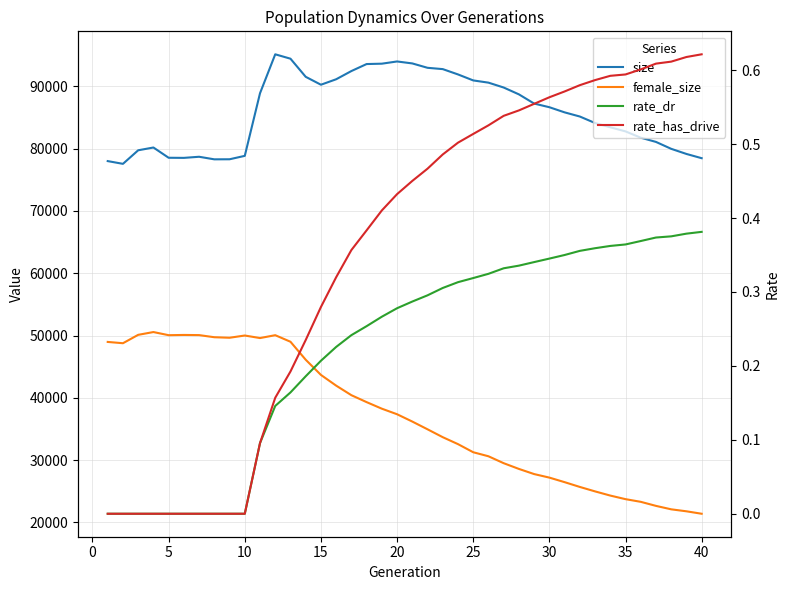

What are all the series names shown in the legend?

size, female_size, rate_dr, rate_has_drive